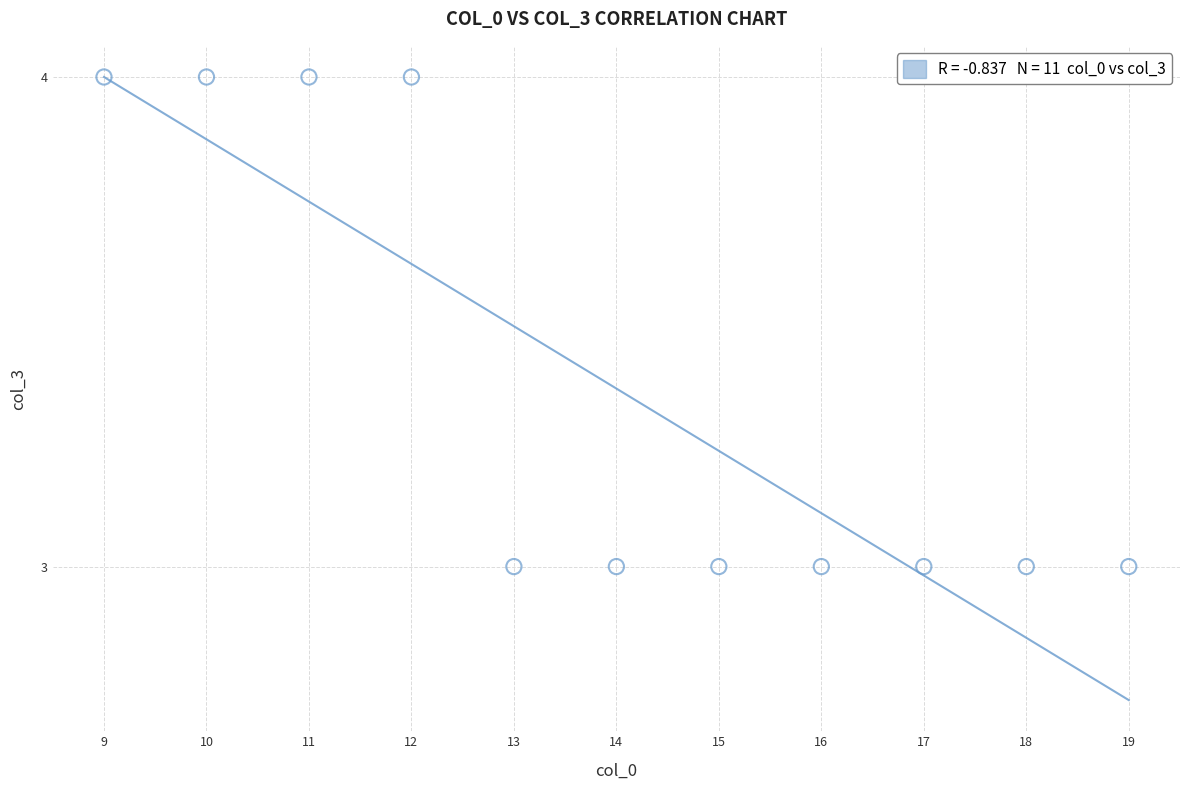

What is the average X value?

14